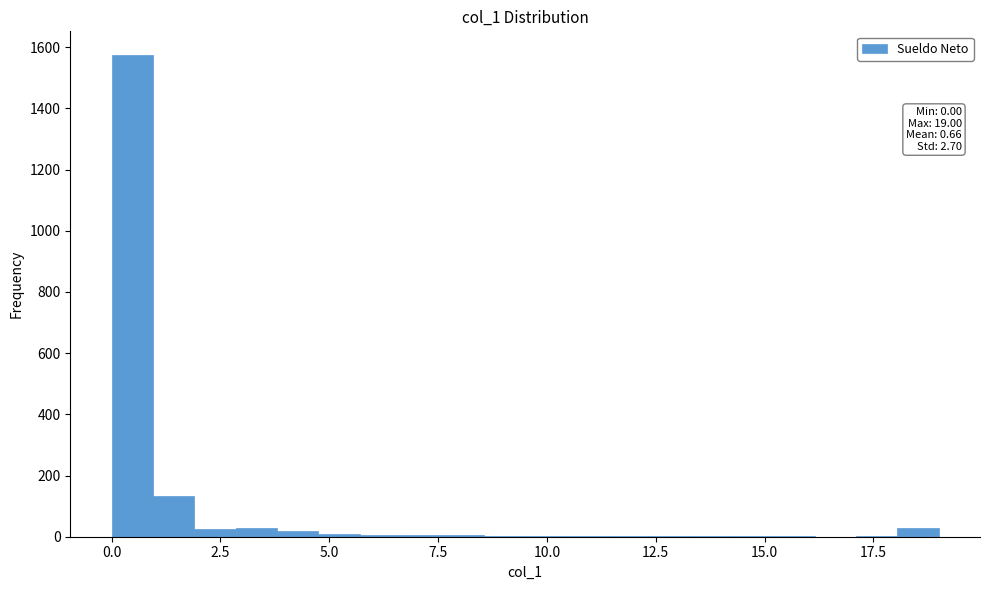

Around what value on the x-axis is the tallest bar? Give the approximate position of its centre, as read against the axis.

0.5